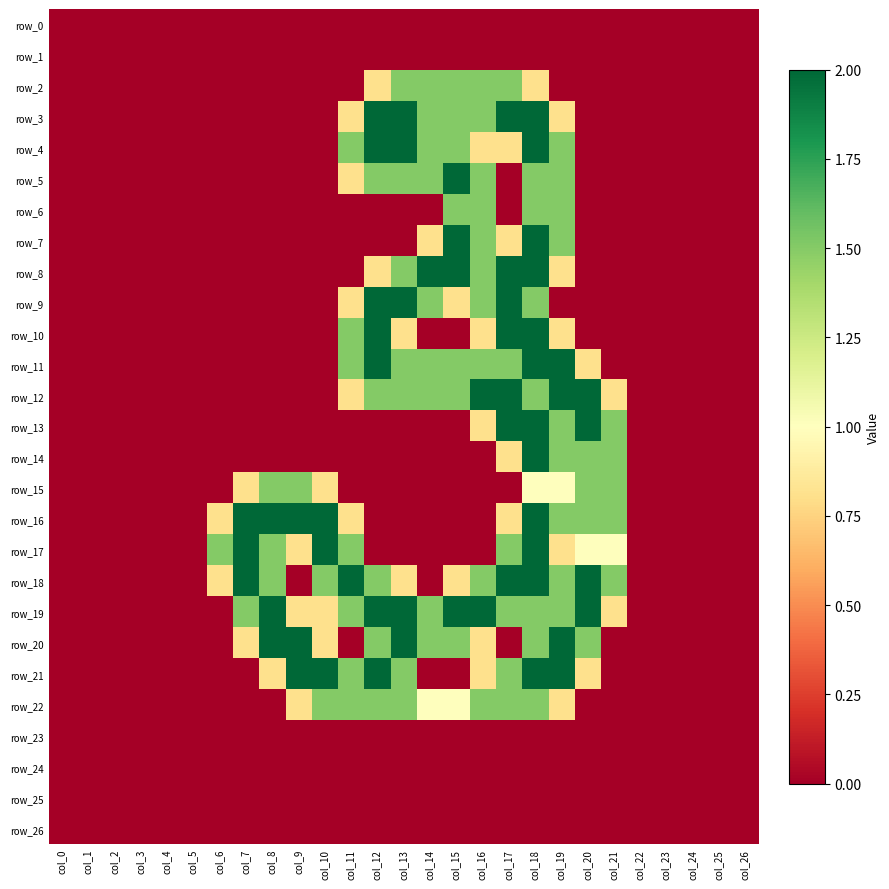

Reading left to right, extract all data points from this chart.

row_0: col_0=0.0	col_1=0.0	col_2=0.0	col_3=0.0	col_4=0.0	col_5=0.0	col_6=0.0	col_7=0.0	col_8=0.0	col_9=0.0	col_10=0.0	col_11=0.0	col_12=0.0	col_13=0.0	col_14=0.0	col_15=0.0	col_16=0.0	col_17=0.0	col_18=0.0	col_19=0.0	col_20=0.0	col_21=0.0	col_22=0.0	col_23=0.0	col_24=0.0	col_25=0.0	col_26=0.0
row_1: col_0=0.0	col_1=0.0	col_2=0.0	col_3=0.0	col_4=0.0	col_5=0.0	col_6=0.0	col_7=0.0	col_8=0.0	col_9=0.0	col_10=0.0	col_11=0.0	col_12=0.0	col_13=0.0	col_14=0.0	col_15=0.0	col_16=0.0	col_17=0.0	col_18=0.0	col_19=0.0	col_20=0.0	col_21=0.0	col_22=0.0	col_23=0.0	col_24=0.0	col_25=0.0	col_26=0.0
row_2: col_0=0.0	col_1=0.0	col_2=0.0	col_3=0.0	col_4=0.0	col_5=0.0	col_6=0.0	col_7=0.0	col_8=0.0	col_9=0.0	col_10=0.0	col_11=0.0	col_12=0.8	col_13=1.5	col_14=1.5	col_15=1.5	col_16=1.5	col_17=1.5	col_18=0.8	col_19=0.0	col_20=0.0	col_21=0.0	col_22=0.0	col_23=0.0	col_24=0.0	col_25=0.0	col_26=0.0
row_3: col_0=0.0	col_1=0.0	col_2=0.0	col_3=0.0	col_4=0.0	col_5=0.0	col_6=0.0	col_7=0.0	col_8=0.0	col_9=0.0	col_10=0.0	col_11=0.8	col_12=2.0	col_13=2.0	col_14=1.5	col_15=1.5	col_16=1.5	col_17=2.0	col_18=2.0	col_19=0.8	col_20=0.0	col_21=0.0	col_22=0.0	col_23=0.0	col_24=0.0	col_25=0.0	col_26=0.0
row_4: col_0=0.0	col_1=0.0	col_2=0.0	col_3=0.0	col_4=0.0	col_5=0.0	col_6=0.0	col_7=0.0	col_8=0.0	col_9=0.0	col_10=0.0	col_11=1.5	col_12=2.0	col_13=2.0	col_14=1.5	col_15=1.5	col_16=0.8	col_17=0.8	col_18=2.0	col_19=1.5	col_20=0.0	col_21=0.0	col_22=0.0	col_23=0.0	col_24=0.0	col_25=0.0	col_26=0.0
row_5: col_0=0.0	col_1=0.0	col_2=0.0	col_3=0.0	col_4=0.0	col_5=0.0	col_6=0.0	col_7=0.0	col_8=0.0	col_9=0.0	col_10=0.0	col_11=0.8	col_12=1.5	col_13=1.5	col_14=1.5	col_15=2.0	col_16=1.5	col_17=0.0	col_18=1.5	col_19=1.5	col_20=0.0	col_21=0.0	col_22=0.0	col_23=0.0	col_24=0.0	col_25=0.0	col_26=0.0
row_6: col_0=0.0	col_1=0.0	col_2=0.0	col_3=0.0	col_4=0.0	col_5=0.0	col_6=0.0	col_7=0.0	col_8=0.0	col_9=0.0	col_10=0.0	col_11=0.0	col_12=0.0	col_13=0.0	col_14=0.0	col_15=1.5	col_16=1.5	col_17=0.0	col_18=1.5	col_19=1.5	col_20=0.0	col_21=0.0	col_22=0.0	col_23=0.0	col_24=0.0	col_25=0.0	col_26=0.0
row_7: col_0=0.0	col_1=0.0	col_2=0.0	col_3=0.0	col_4=0.0	col_5=0.0	col_6=0.0	col_7=0.0	col_8=0.0	col_9=0.0	col_10=0.0	col_11=0.0	col_12=0.0	col_13=0.0	col_14=0.8	col_15=2.0	col_16=1.5	col_17=0.8	col_18=2.0	col_19=1.5	col_20=0.0	col_21=0.0	col_22=0.0	col_23=0.0	col_24=0.0	col_25=0.0	col_26=0.0
row_8: col_0=0.0	col_1=0.0	col_2=0.0	col_3=0.0	col_4=0.0	col_5=0.0	col_6=0.0	col_7=0.0	col_8=0.0	col_9=0.0	col_10=0.0	col_11=0.0	col_12=0.8	col_13=1.5	col_14=2.0	col_15=2.0	col_16=1.5	col_17=2.0	col_18=2.0	col_19=0.8	col_20=0.0	col_21=0.0	col_22=0.0	col_23=0.0	col_24=0.0	col_25=0.0	col_26=0.0
row_9: col_0=0.0	col_1=0.0	col_2=0.0	col_3=0.0	col_4=0.0	col_5=0.0	col_6=0.0	col_7=0.0	col_8=0.0	col_9=0.0	col_10=0.0	col_11=0.8	col_12=2.0	col_13=2.0	col_14=1.5	col_15=0.8	col_16=1.5	col_17=2.0	col_18=1.5	col_19=0.0	col_20=0.0	col_21=0.0	col_22=0.0	col_23=0.0	col_24=0.0	col_25=0.0	col_26=0.0
row_10: col_0=0.0	col_1=0.0	col_2=0.0	col_3=0.0	col_4=0.0	col_5=0.0	col_6=0.0	col_7=0.0	col_8=0.0	col_9=0.0	col_10=0.0	col_11=1.5	col_12=2.0	col_13=0.8	col_14=0.0	col_15=0.0	col_16=0.8	col_17=2.0	col_18=2.0	col_19=0.8	col_20=0.0	col_21=0.0	col_22=0.0	col_23=0.0	col_24=0.0	col_25=0.0	col_26=0.0
row_11: col_0=0.0	col_1=0.0	col_2=0.0	col_3=0.0	col_4=0.0	col_5=0.0	col_6=0.0	col_7=0.0	col_8=0.0	col_9=0.0	col_10=0.0	col_11=1.5	col_12=2.0	col_13=1.5	col_14=1.5	col_15=1.5	col_16=1.5	col_17=1.5	col_18=2.0	col_19=2.0	col_20=0.8	col_21=0.0	col_22=0.0	col_23=0.0	col_24=0.0	col_25=0.0	col_26=0.0
row_12: col_0=0.0	col_1=0.0	col_2=0.0	col_3=0.0	col_4=0.0	col_5=0.0	col_6=0.0	col_7=0.0	col_8=0.0	col_9=0.0	col_10=0.0	col_11=0.8	col_12=1.5	col_13=1.5	col_14=1.5	col_15=1.5	col_16=2.0	col_17=2.0	col_18=1.5	col_19=2.0	col_20=2.0	col_21=0.8	col_22=0.0	col_23=0.0	col_24=0.0	col_25=0.0	col_26=0.0
row_13: col_0=0.0	col_1=0.0	col_2=0.0	col_3=0.0	col_4=0.0	col_5=0.0	col_6=0.0	col_7=0.0	col_8=0.0	col_9=0.0	col_10=0.0	col_11=0.0	col_12=0.0	col_13=0.0	col_14=0.0	col_15=0.0	col_16=0.8	col_17=2.0	col_18=2.0	col_19=1.5	col_20=2.0	col_21=1.5	col_22=0.0	col_23=0.0	col_24=0.0	col_25=0.0	col_26=0.0
row_14: col_0=0.0	col_1=0.0	col_2=0.0	col_3=0.0	col_4=0.0	col_5=0.0	col_6=0.0	col_7=0.0	col_8=0.0	col_9=0.0	col_10=0.0	col_11=0.0	col_12=0.0	col_13=0.0	col_14=0.0	col_15=0.0	col_16=0.0	col_17=0.8	col_18=2.0	col_19=1.5	col_20=1.5	col_21=1.5	col_22=0.0	col_23=0.0	col_24=0.0	col_25=0.0	col_26=0.0
row_15: col_0=0.0	col_1=0.0	col_2=0.0	col_3=0.0	col_4=0.0	col_5=0.0	col_6=0.0	col_7=0.8	col_8=1.5	col_9=1.5	col_10=0.8	col_11=0.0	col_12=0.0	col_13=0.0	col_14=0.0	col_15=0.0	col_16=0.0	col_17=0.0	col_18=1.0	col_19=1.0	col_20=1.5	col_21=1.5	col_22=0.0	col_23=0.0	col_24=0.0	col_25=0.0	col_26=0.0
row_16: col_0=0.0	col_1=0.0	col_2=0.0	col_3=0.0	col_4=0.0	col_5=0.0	col_6=0.8	col_7=2.0	col_8=2.0	col_9=2.0	col_10=2.0	col_11=0.8	col_12=0.0	col_13=0.0	col_14=0.0	col_15=0.0	col_16=0.0	col_17=0.8	col_18=2.0	col_19=1.5	col_20=1.5	col_21=1.5	col_22=0.0	col_23=0.0	col_24=0.0	col_25=0.0	col_26=0.0
row_17: col_0=0.0	col_1=0.0	col_2=0.0	col_3=0.0	col_4=0.0	col_5=0.0	col_6=1.5	col_7=2.0	col_8=1.5	col_9=0.8	col_10=2.0	col_11=1.5	col_12=0.0	col_13=0.0	col_14=0.0	col_15=0.0	col_16=0.0	col_17=1.5	col_18=2.0	col_19=0.8	col_20=1.0	col_21=1.0	col_22=0.0	col_23=0.0	col_24=0.0	col_25=0.0	col_26=0.0
row_18: col_0=0.0	col_1=0.0	col_2=0.0	col_3=0.0	col_4=0.0	col_5=0.0	col_6=0.8	col_7=2.0	col_8=1.5	col_9=0.0	col_10=1.5	col_11=2.0	col_12=1.5	col_13=0.8	col_14=0.0	col_15=0.8	col_16=1.5	col_17=2.0	col_18=2.0	col_19=1.5	col_20=2.0	col_21=1.5	col_22=0.0	col_23=0.0	col_24=0.0	col_25=0.0	col_26=0.0
row_19: col_0=0.0	col_1=0.0	col_2=0.0	col_3=0.0	col_4=0.0	col_5=0.0	col_6=0.0	col_7=1.5	col_8=2.0	col_9=0.8	col_10=0.8	col_11=1.5	col_12=2.0	col_13=2.0	col_14=1.5	col_15=2.0	col_16=2.0	col_17=1.5	col_18=1.5	col_19=1.5	col_20=2.0	col_21=0.8	col_22=0.0	col_23=0.0	col_24=0.0	col_25=0.0	col_26=0.0
row_20: col_0=0.0	col_1=0.0	col_2=0.0	col_3=0.0	col_4=0.0	col_5=0.0	col_6=0.0	col_7=0.8	col_8=2.0	col_9=2.0	col_10=0.8	col_11=0.0	col_12=1.5	col_13=2.0	col_14=1.5	col_15=1.5	col_16=0.8	col_17=0.0	col_18=1.5	col_19=2.0	col_20=1.5	col_21=0.0	col_22=0.0	col_23=0.0	col_24=0.0	col_25=0.0	col_26=0.0
row_21: col_0=0.0	col_1=0.0	col_2=0.0	col_3=0.0	col_4=0.0	col_5=0.0	col_6=0.0	col_7=0.0	col_8=0.8	col_9=2.0	col_10=2.0	col_11=1.5	col_12=2.0	col_13=1.5	col_14=0.0	col_15=0.0	col_16=0.8	col_17=1.5	col_18=2.0	col_19=2.0	col_20=0.8	col_21=0.0	col_22=0.0	col_23=0.0	col_24=0.0	col_25=0.0	col_26=0.0
row_22: col_0=0.0	col_1=0.0	col_2=0.0	col_3=0.0	col_4=0.0	col_5=0.0	col_6=0.0	col_7=0.0	col_8=0.0	col_9=0.8	col_10=1.5	col_11=1.5	col_12=1.5	col_13=1.5	col_14=1.0	col_15=1.0	col_16=1.5	col_17=1.5	col_18=1.5	col_19=0.8	col_20=0.0	col_21=0.0	col_22=0.0	col_23=0.0	col_24=0.0	col_25=0.0	col_26=0.0
row_23: col_0=0.0	col_1=0.0	col_2=0.0	col_3=0.0	col_4=0.0	col_5=0.0	col_6=0.0	col_7=0.0	col_8=0.0	col_9=0.0	col_10=0.0	col_11=0.0	col_12=0.0	col_13=0.0	col_14=0.0	col_15=0.0	col_16=0.0	col_17=0.0	col_18=0.0	col_19=0.0	col_20=0.0	col_21=0.0	col_22=0.0	col_23=0.0	col_24=0.0	col_25=0.0	col_26=0.0
row_24: col_0=0.0	col_1=0.0	col_2=0.0	col_3=0.0	col_4=0.0	col_5=0.0	col_6=0.0	col_7=0.0	col_8=0.0	col_9=0.0	col_10=0.0	col_11=0.0	col_12=0.0	col_13=0.0	col_14=0.0	col_15=0.0	col_16=0.0	col_17=0.0	col_18=0.0	col_19=0.0	col_20=0.0	col_21=0.0	col_22=0.0	col_23=0.0	col_24=0.0	col_25=0.0	col_26=0.0
row_25: col_0=0.0	col_1=0.0	col_2=0.0	col_3=0.0	col_4=0.0	col_5=0.0	col_6=0.0	col_7=0.0	col_8=0.0	col_9=0.0	col_10=0.0	col_11=0.0	col_12=0.0	col_13=0.0	col_14=0.0	col_15=0.0	col_16=0.0	col_17=0.0	col_18=0.0	col_19=0.0	col_20=0.0	col_21=0.0	col_22=0.0	col_23=0.0	col_24=0.0	col_25=0.0	col_26=0.0
row_26: col_0=0.0	col_1=0.0	col_2=0.0	col_3=0.0	col_4=0.0	col_5=0.0	col_6=0.0	col_7=0.0	col_8=0.0	col_9=0.0	col_10=0.0	col_11=0.0	col_12=0.0	col_13=0.0	col_14=0.0	col_15=0.0	col_16=0.0	col_17=0.0	col_18=0.0	col_19=0.0	col_20=0.0	col_21=0.0	col_22=0.0	col_23=0.0	col_24=0.0	col_25=0.0	col_26=0.0